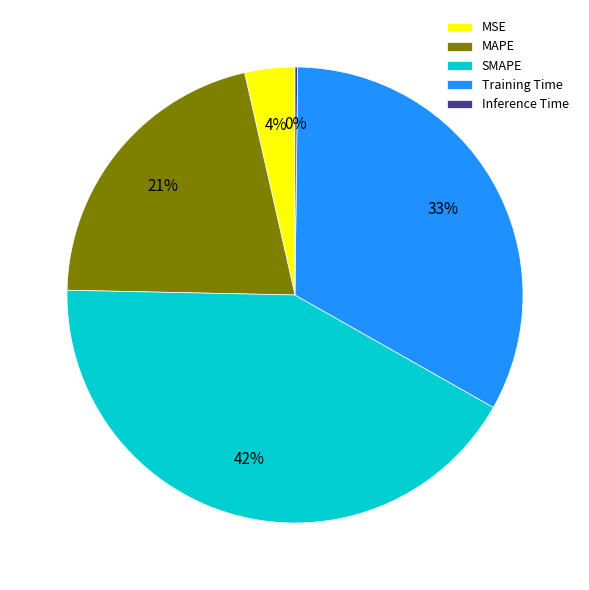

Does SMAPE account for over 50% of the chart?

No